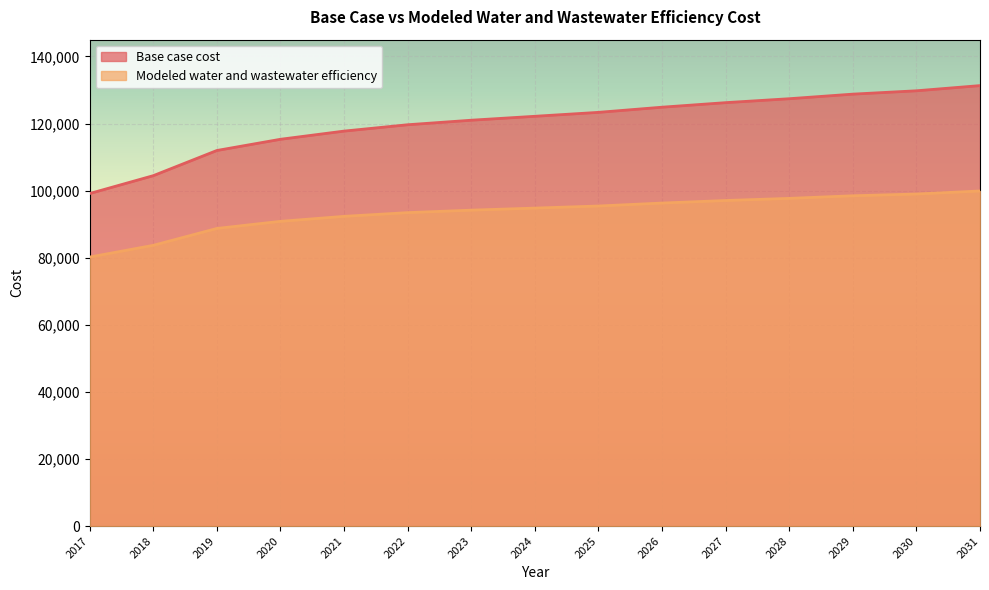

Reading left to right, extract all data points from this chart.

Base case cost: 99131.1	104453.1	111961.9	115304.3	117741.7	119636.5	120987.2	122158.3	123330.3	124867.9	126223.1	127395.8	128762.1	129761.2	131305.8
Modeled water and wastewater efficiency: 80194.8	83688.5	88721.4	90838.4	92326.1	93438.7	94174.8	94789.9	95410.5	96292.4	97050.9	97686.0	98461.4	98983.6	99892.5